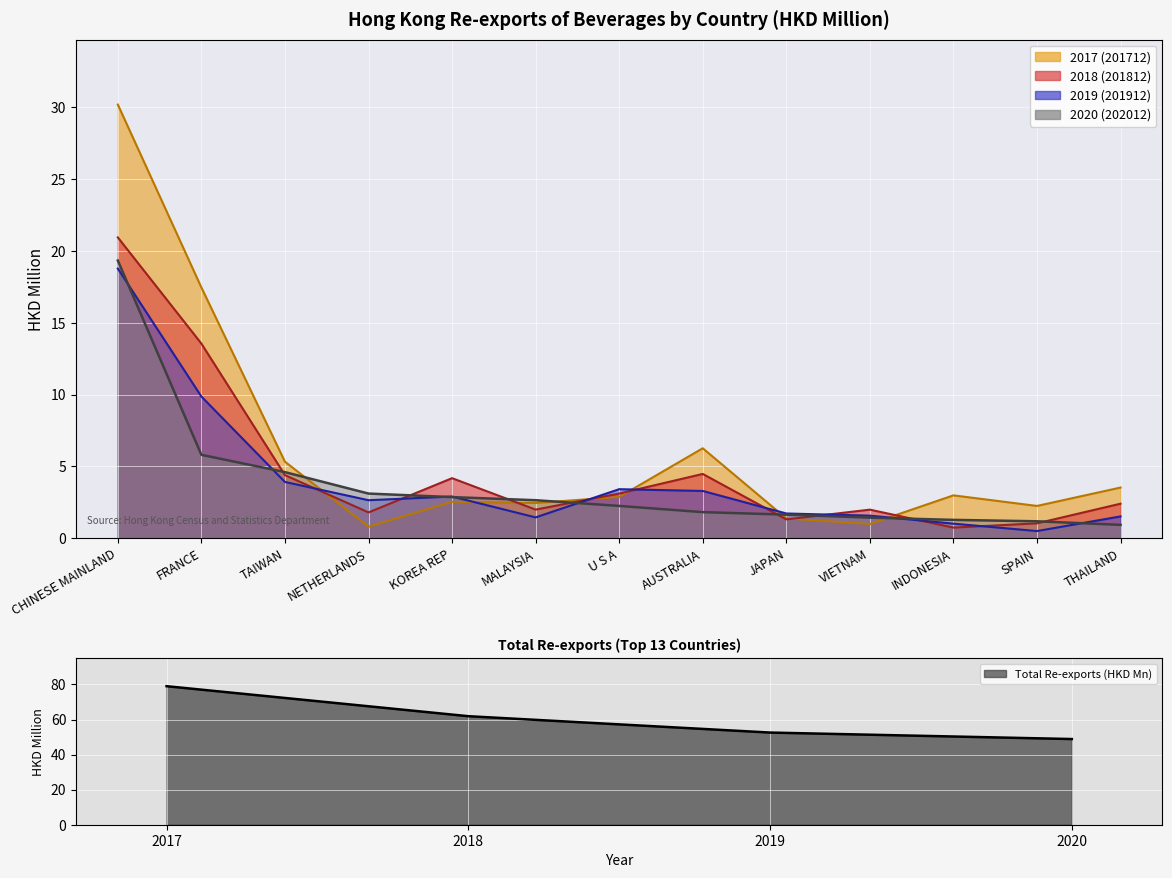

What is the difference between the second highest and minimum values in the 201712 series?

16.6